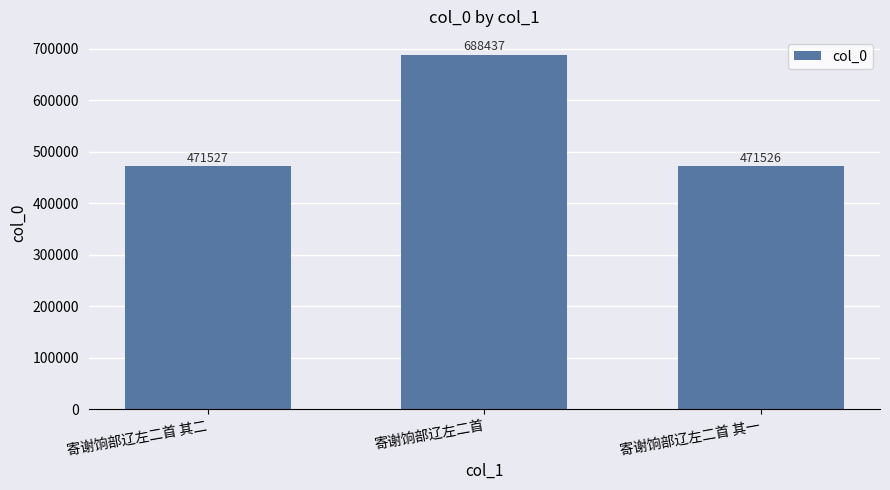

At which label is the value closest to 579981?

寄谢饷部辽左二首 其二